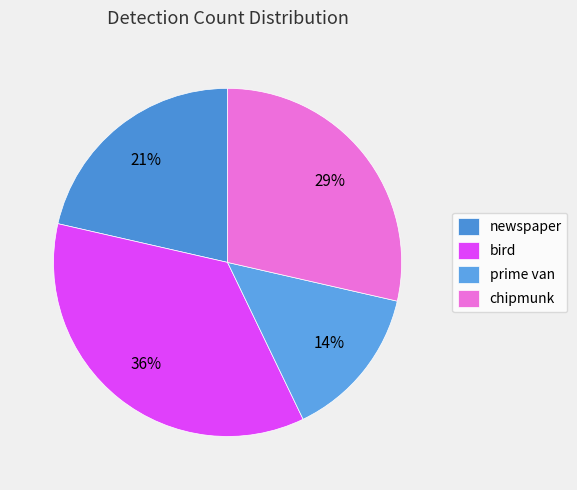

Between bird and prime van, which is larger?

bird